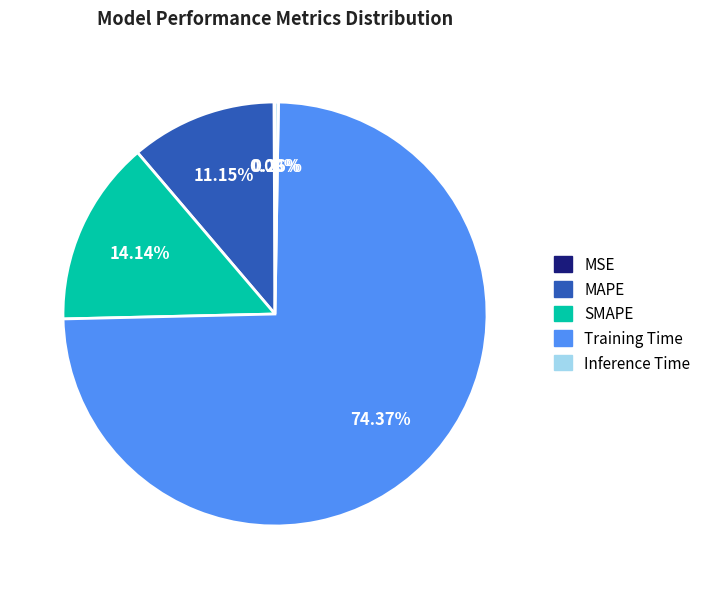

Is there any slice that represents more than half of the pie?

Yes